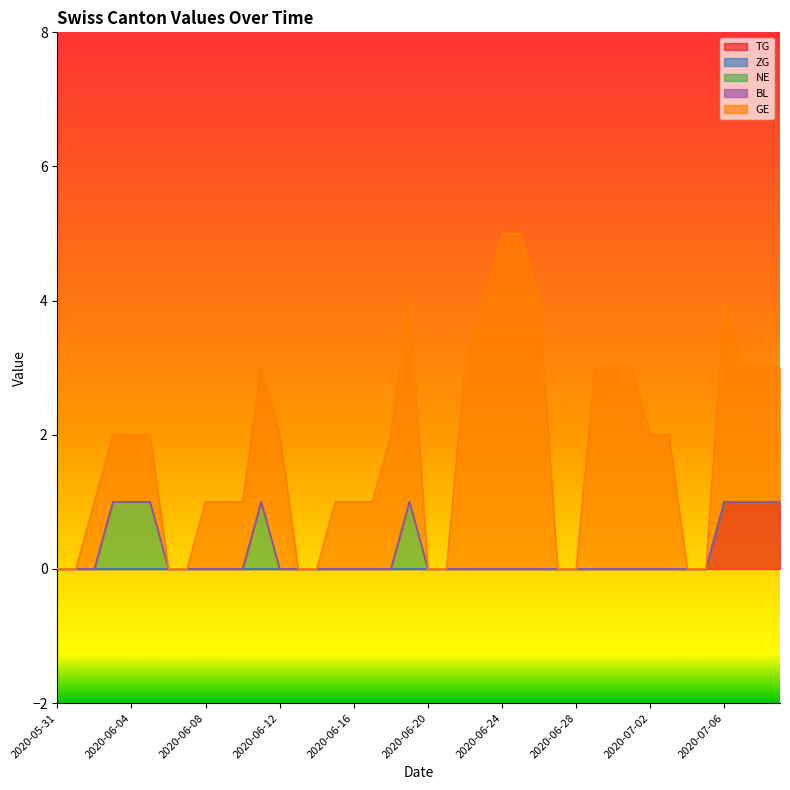

What is the difference between the highest and lowest values at 2020-06-24?

5